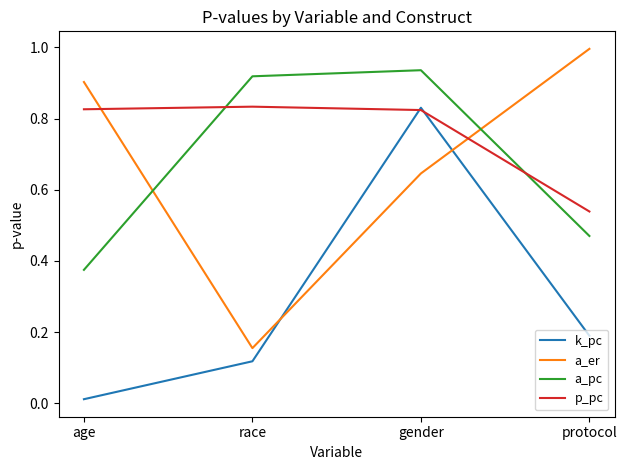

At which label is p_pc closest to 0?

protocol